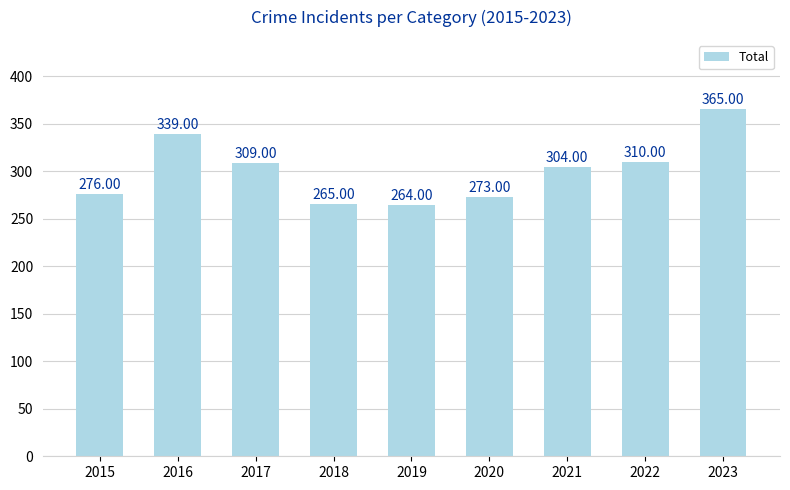

How many data points are less than 304?

4